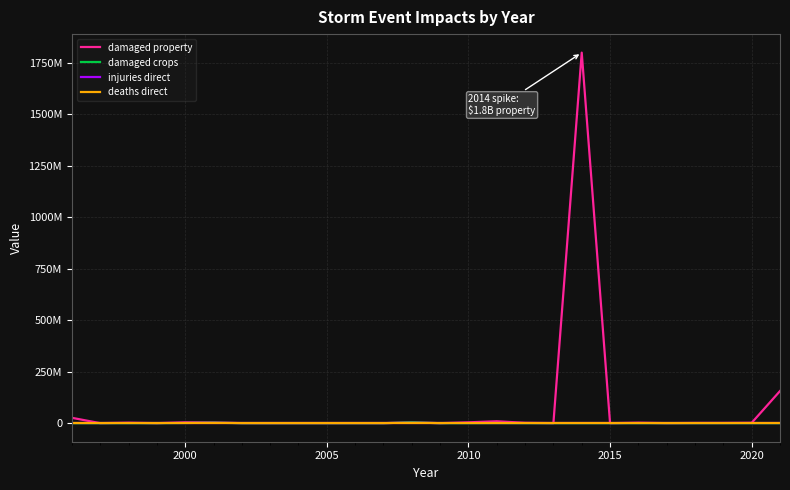

What are all the series names shown in the legend?

damaged property, damaged crops, injuries direct, deaths direct